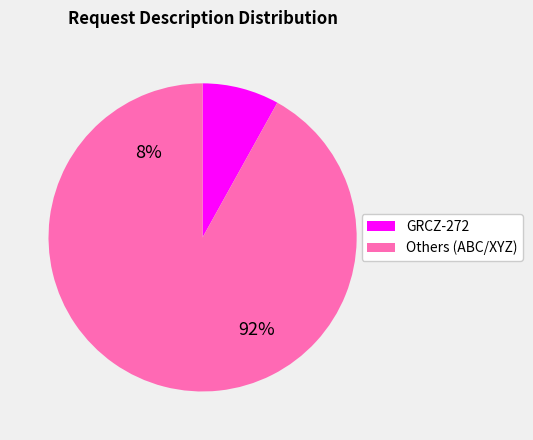

To the nearest percent, what portion does ABC represent?

11%